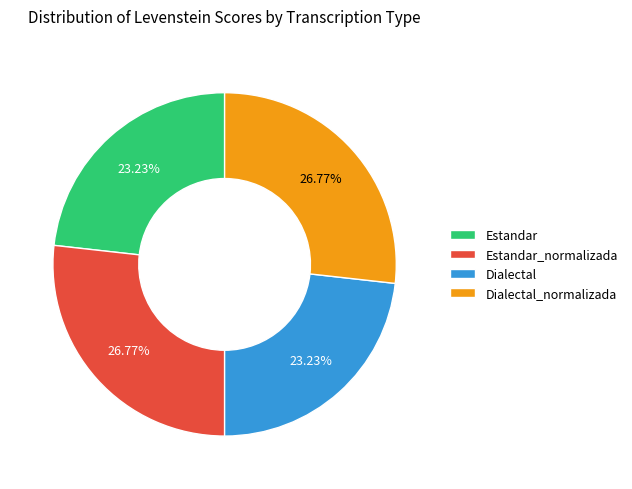

What is the ratio of the value at Estandar to the value at Estandar_normalizada?

0.9